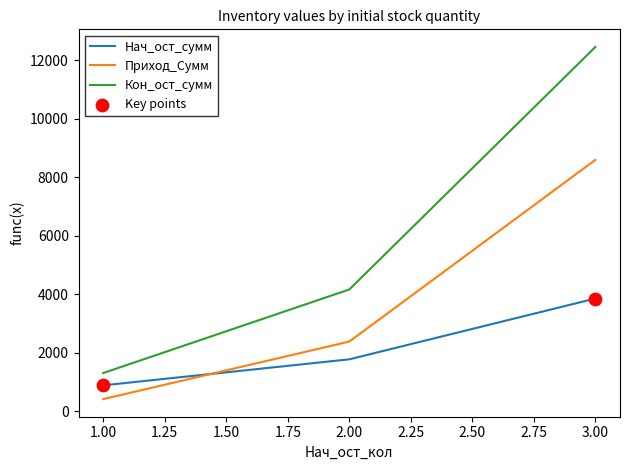

What is the spread (max minus min) of values at 1.00?

890.4